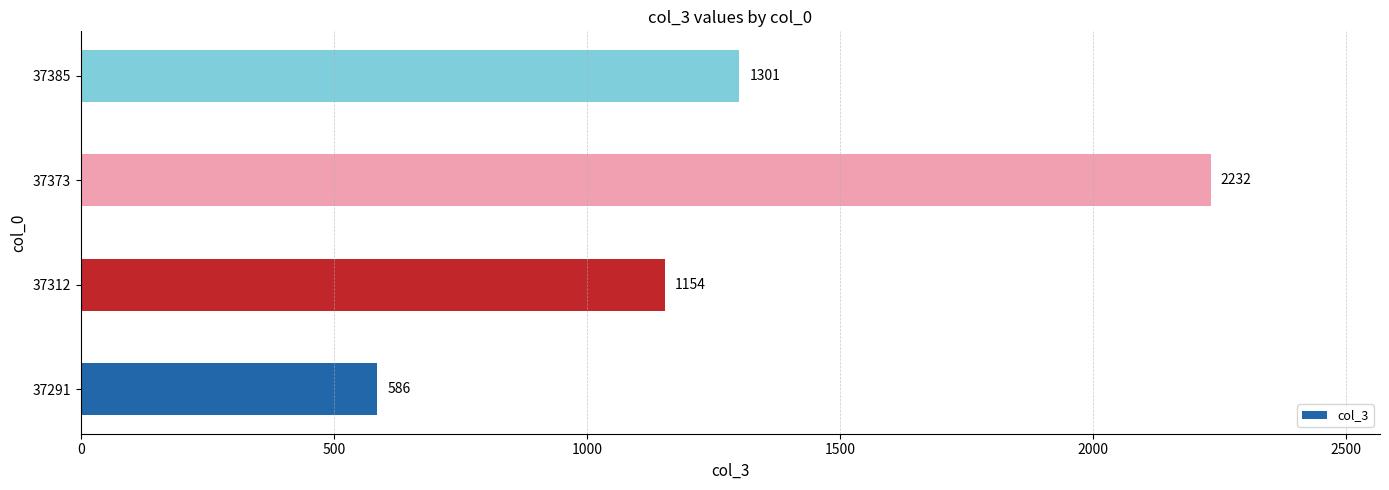

The value at 37291 is 1037. True or false?

False